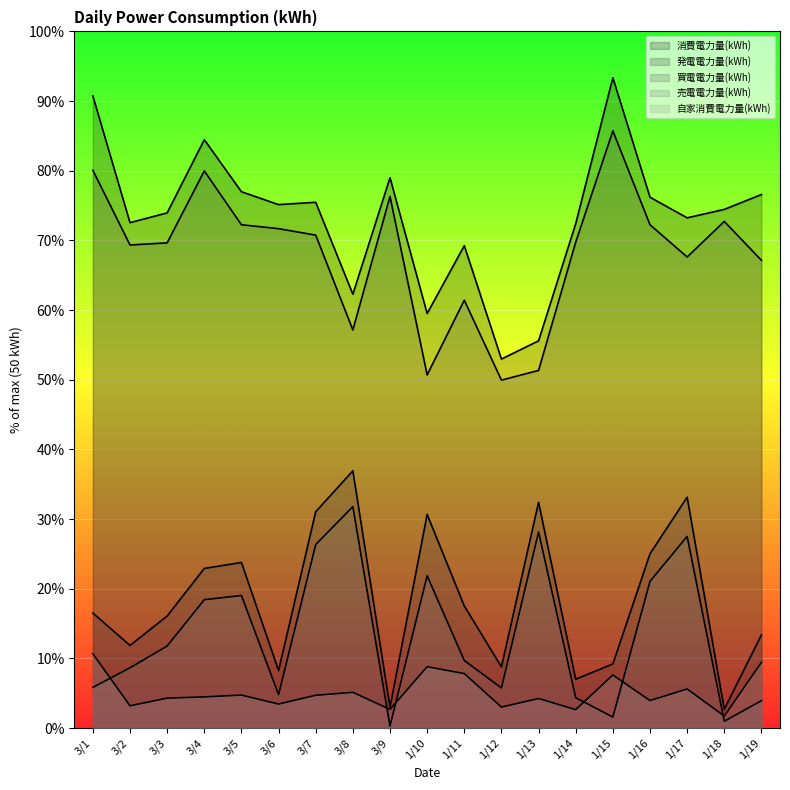

What are all the series names shown in the legend?

消費電力量(kWh), 発電電力量(kWh), 買電電力量(kWh), 売電電力量(kWh), 自家消費電力量(kWh)